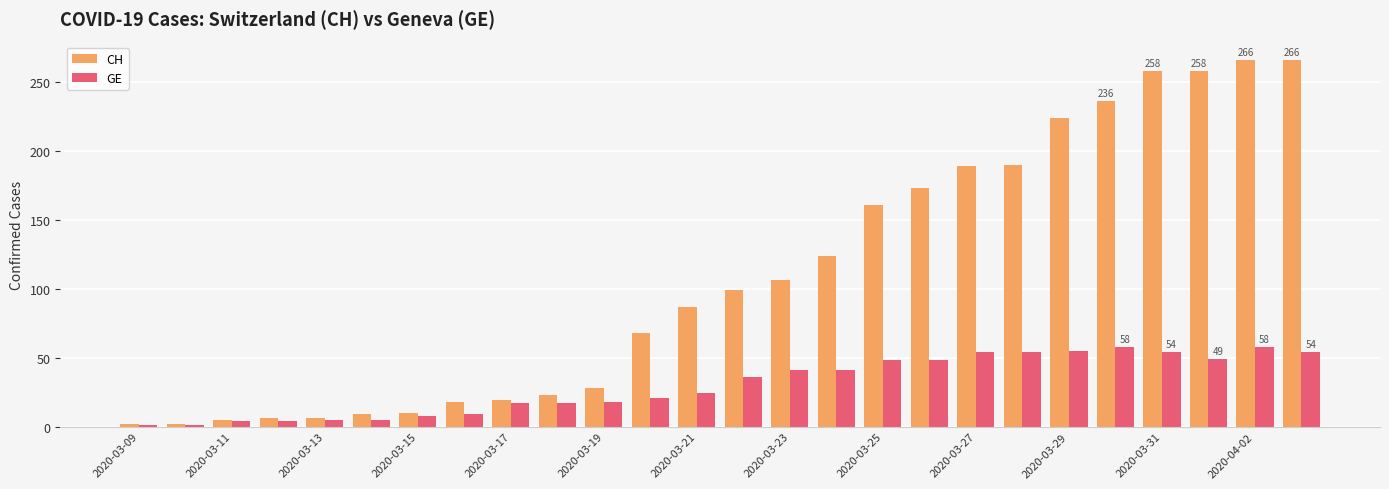

How many values in the CH series are below 99?

13